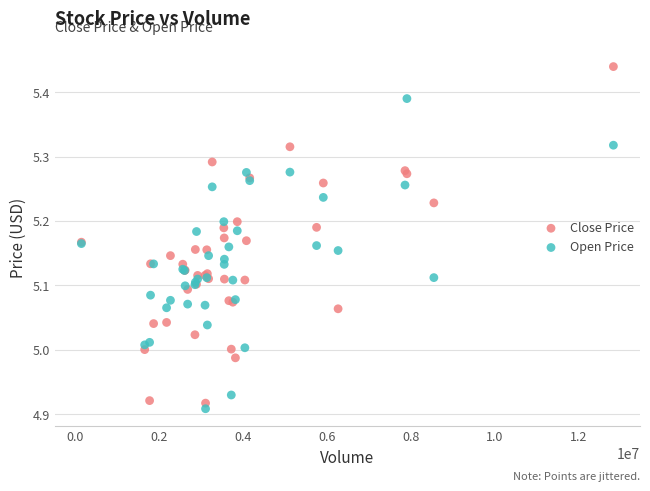

Which series reaches the maximum Y coordinate?

Close Price